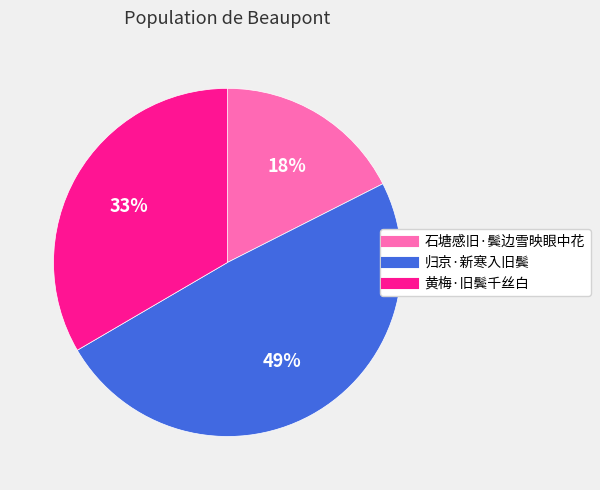

Do 归京·新寒入旧鬓 and 黄梅·旧鬓千丝白 together represent more than half of the pie?

Yes